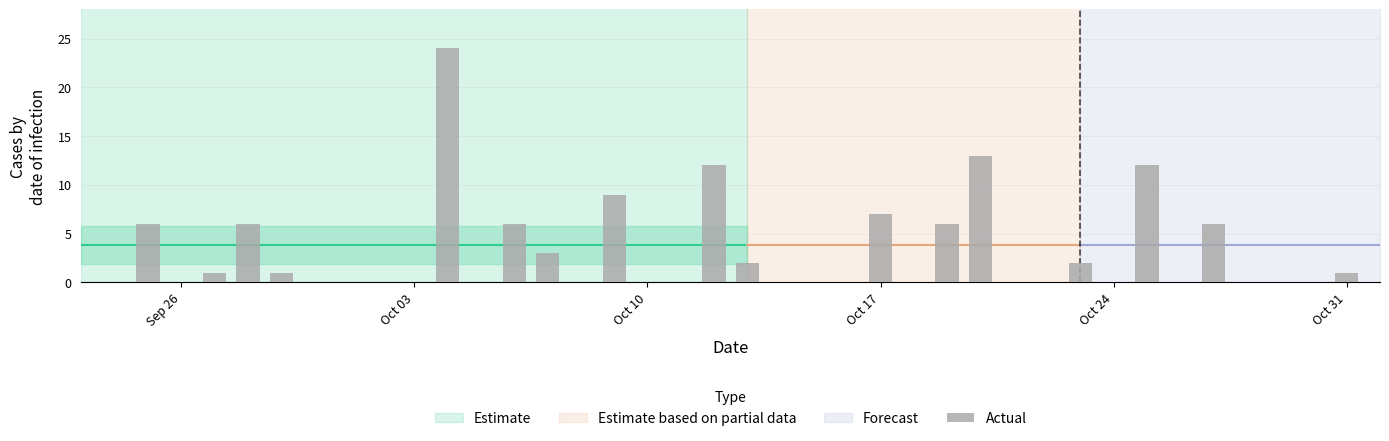

What is the sum of all values?

117